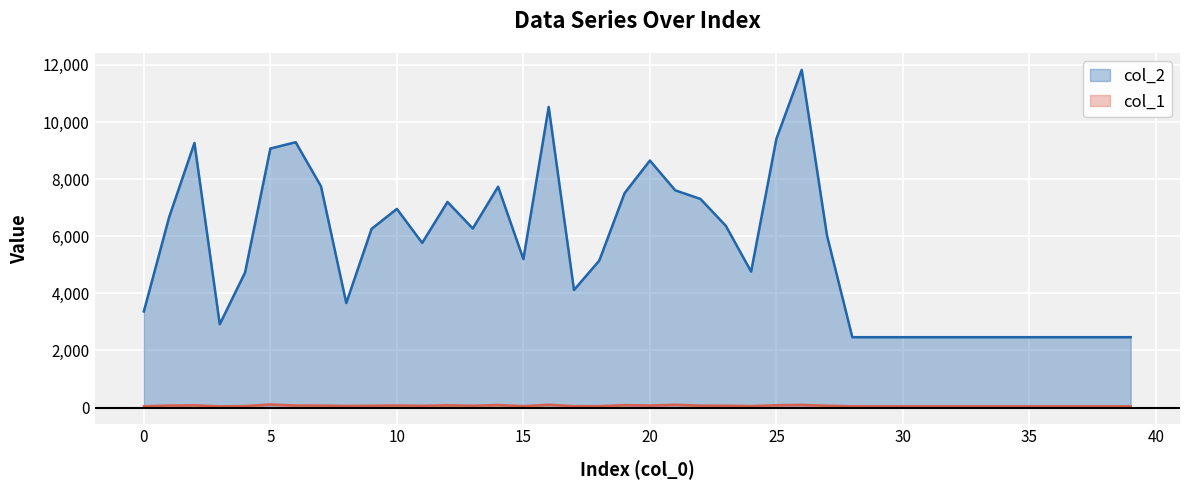

Which label corresponds to the largest value in the chart?

26